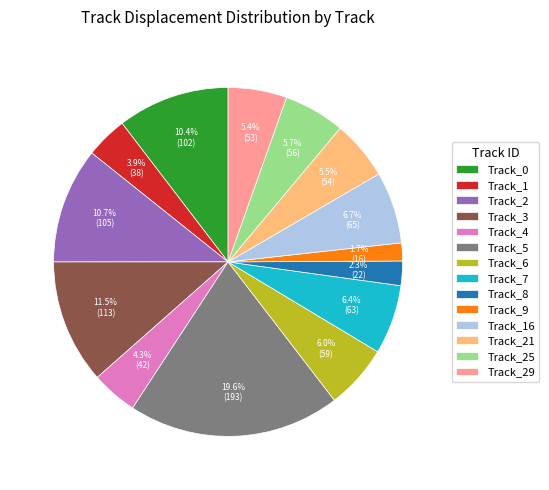

Count the number of slices in the pie.

14